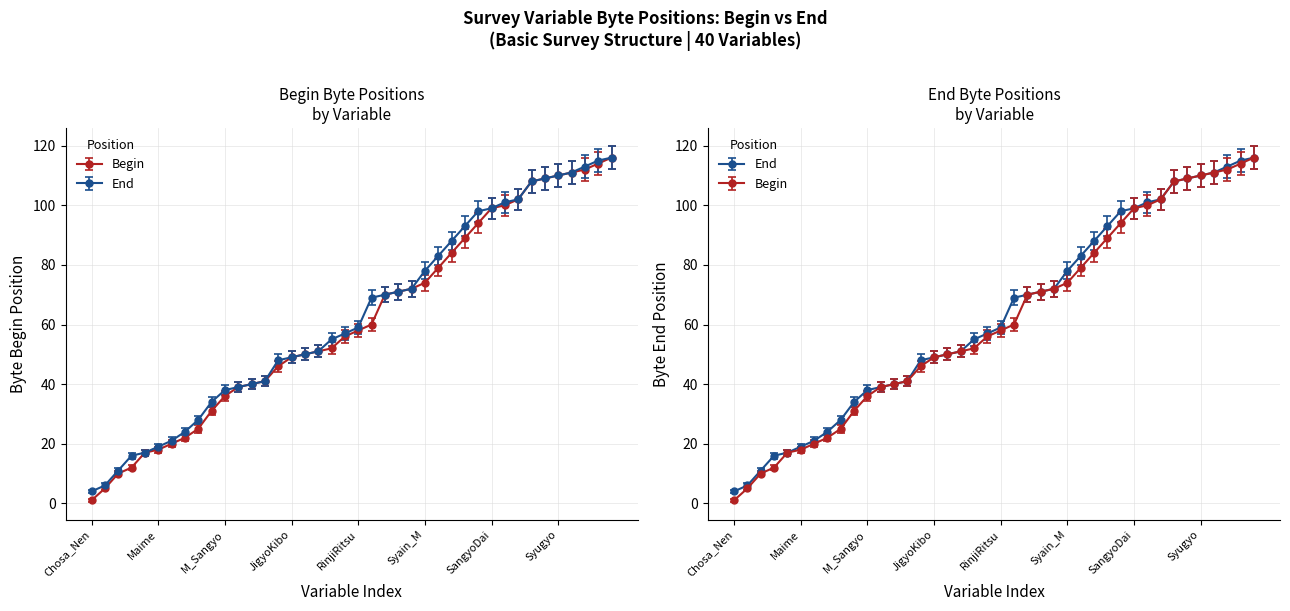

What is the maximum value for Begin?

116